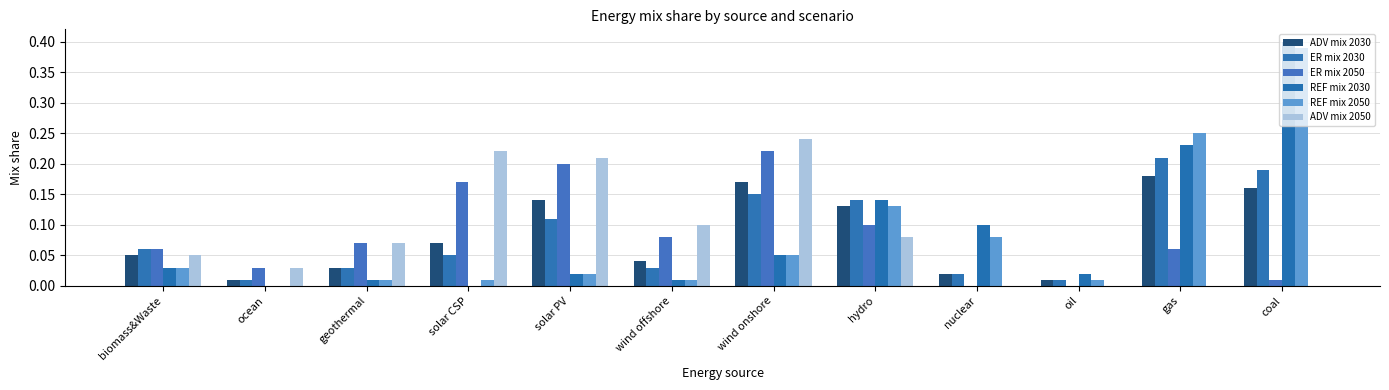

How many series are shown in this chart?

6